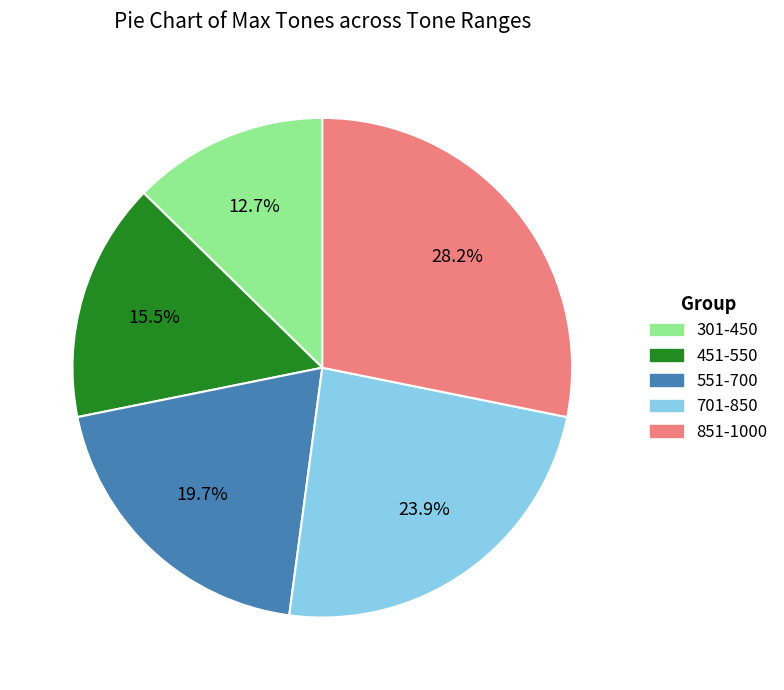

Approximately how many times larger is the value at 701-850 compared to 551-700?

1.2